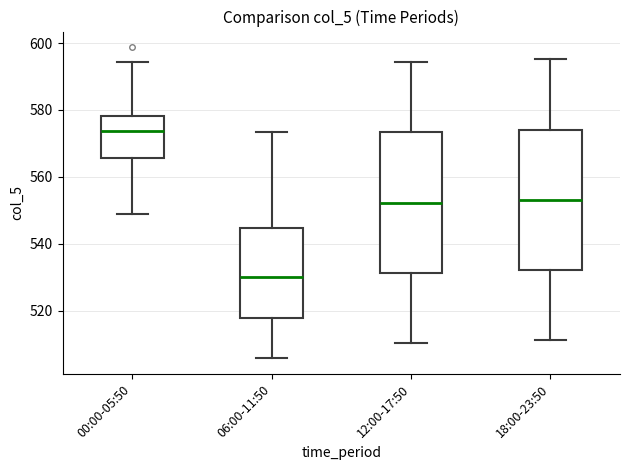

Reading left to right, read every box against the y-axis: the position of its median line, the range the box covers, and the ends of its whiskers. The values are not printed on the chart, so give them approximately, as read against the axis.

00:00-05:50: median 574, box 566 to 578, whiskers 548 to 594
06:00-11:50: median 530, box 518 to 544, whiskers 506 to 574
12:00-17:50: median 552, box 532 to 574, whiskers 510 to 594
18:00-23:50: median 554, box 532 to 574, whiskers 512 to 596